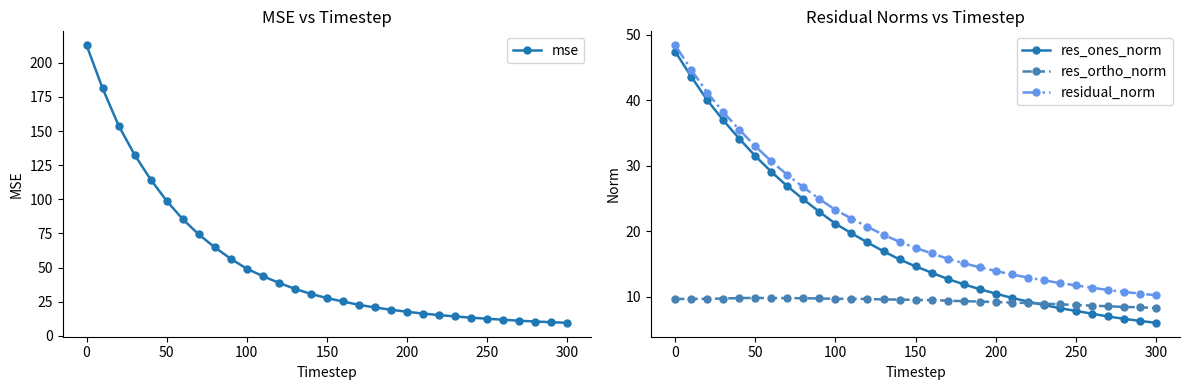

What is the highest value of the residual_norm series?

48.4